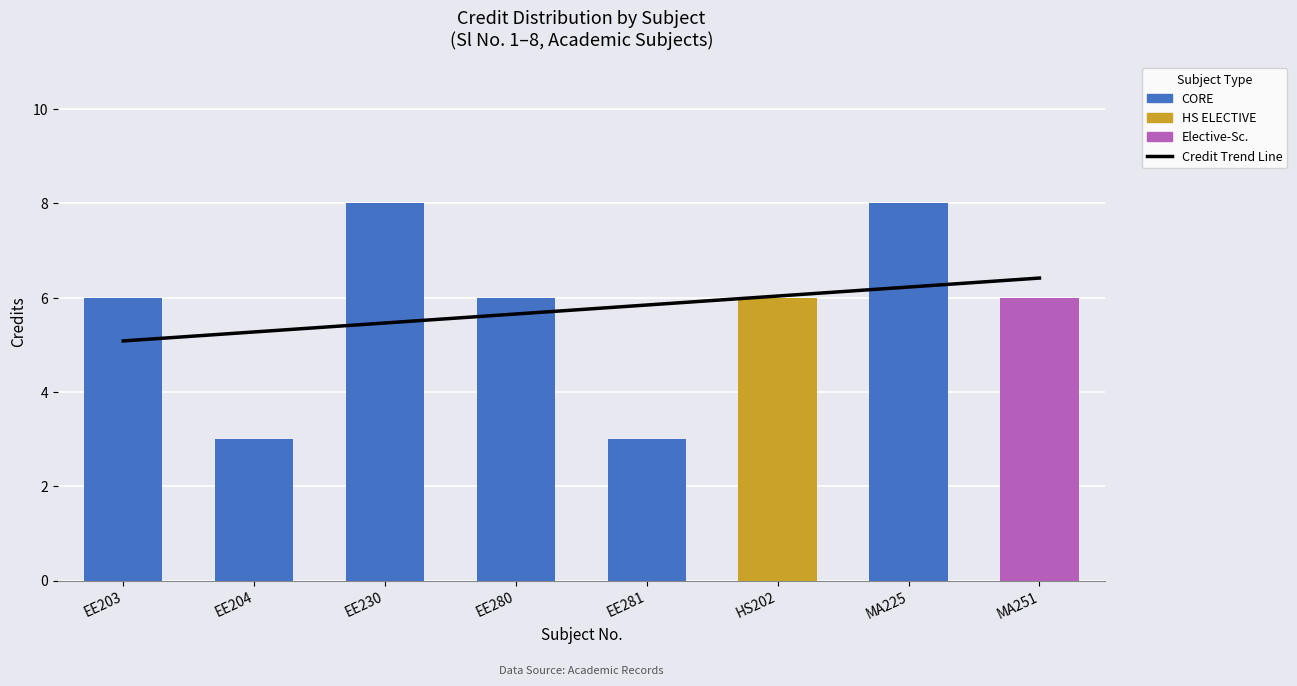

How many data points does each series have?

8